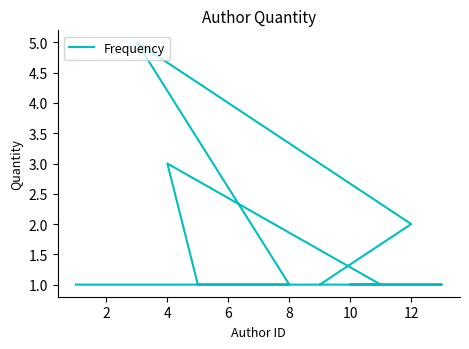

Is this an area chart (filled region under the line)?

No